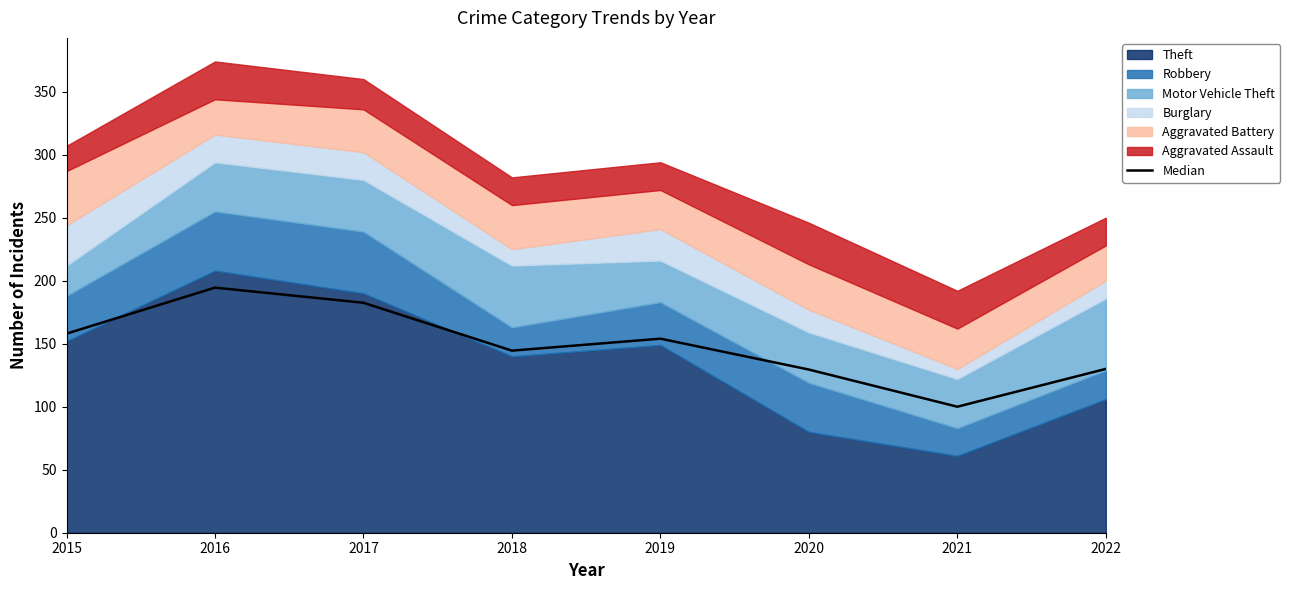

Approximately how many times larger is the value at 2016 compared to 2021?

1.9